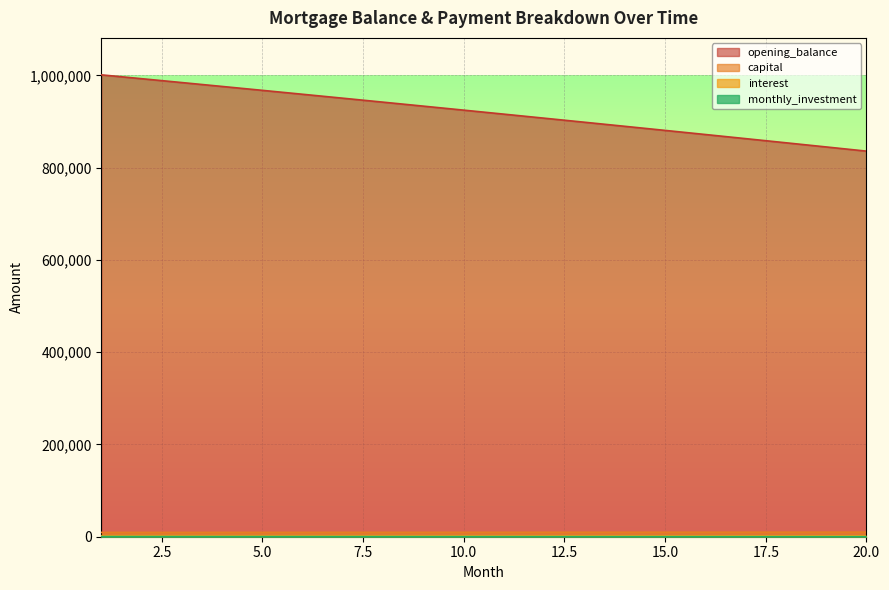

Count the number of categories in the chart.

20